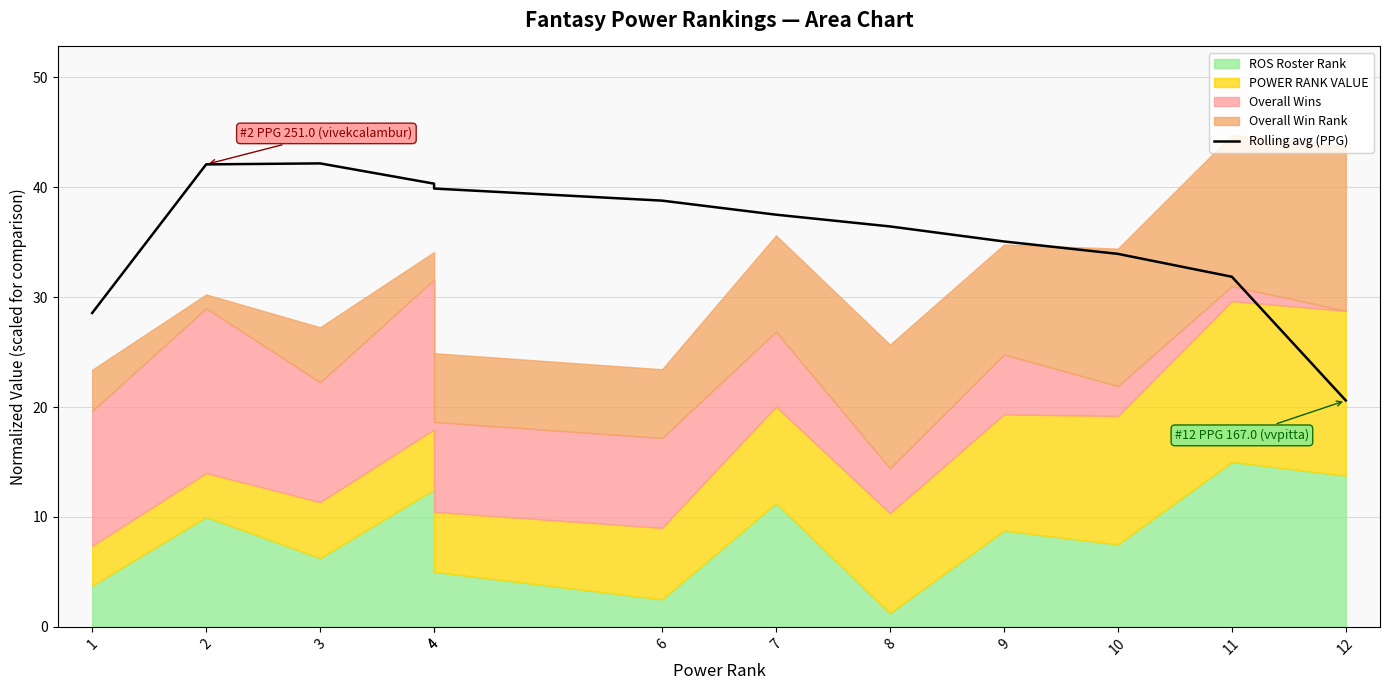

What is the value of the 8th point from the left?

36.4